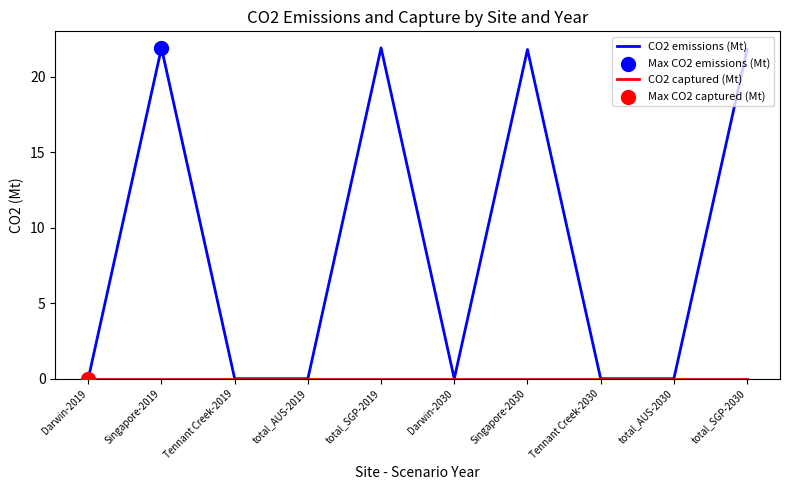

Which series has the widest spread of values?

CO2 emissions (Mt)